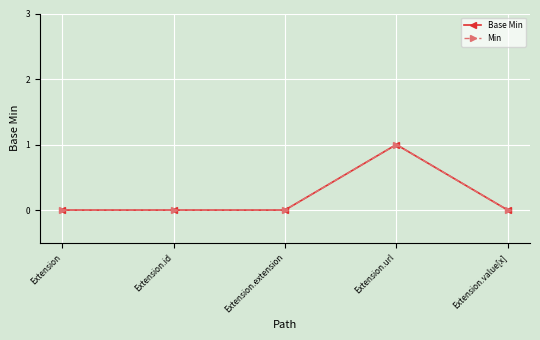

True or false: Min and Base Min cross at least once.

False